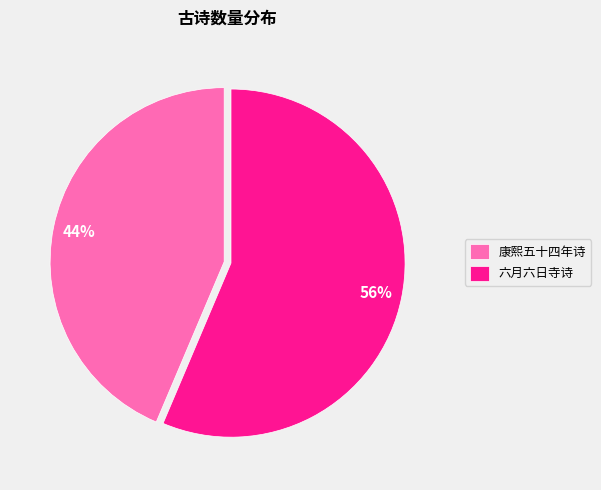

To the nearest percent, what percentage of the pie is 六月六日寺诗?

56%